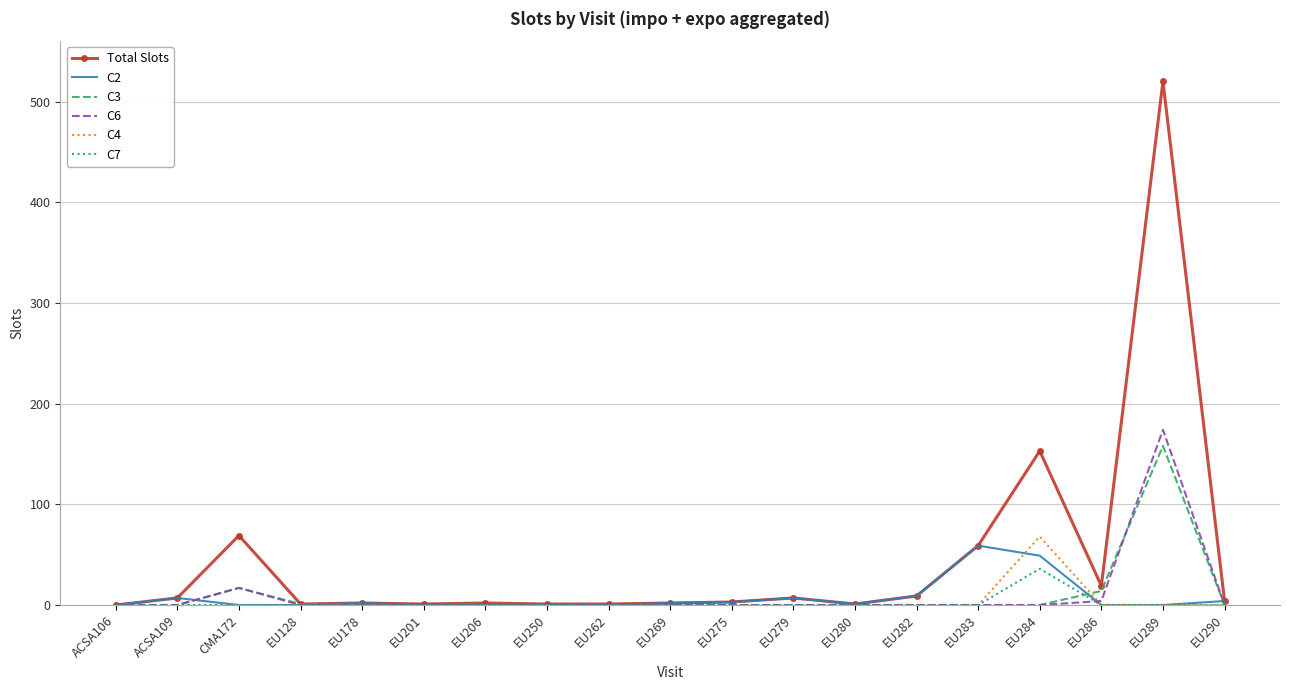

Which series has the largest range (max minus min)?

Total Slots